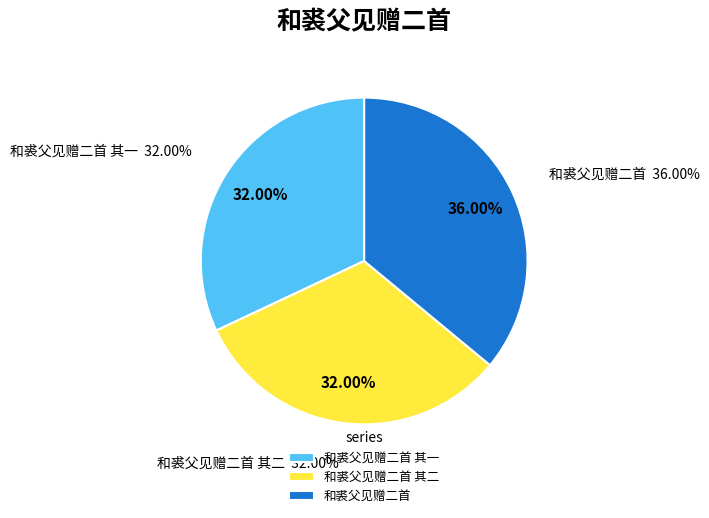

The 和裘父见赠二首 其一 slice represents 32% of the pie. True or false?

True